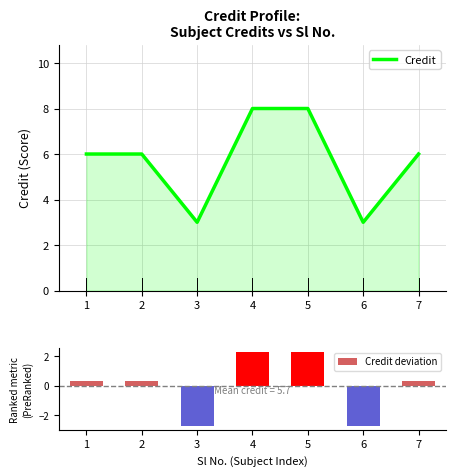

Which series has the widest spread of values?

Credit